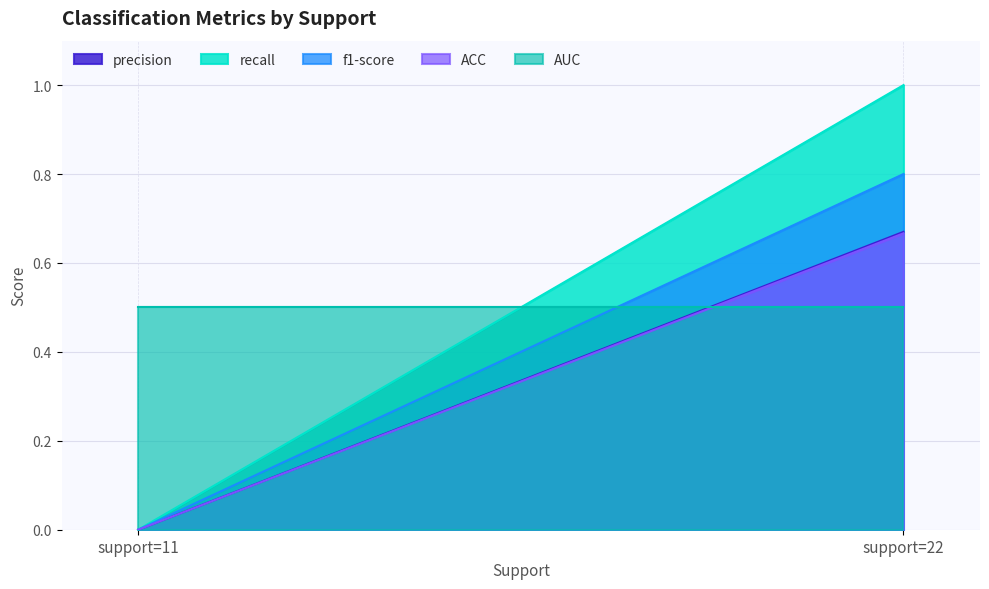

Is it true that AUC equals 0.5 at 11.0?

True